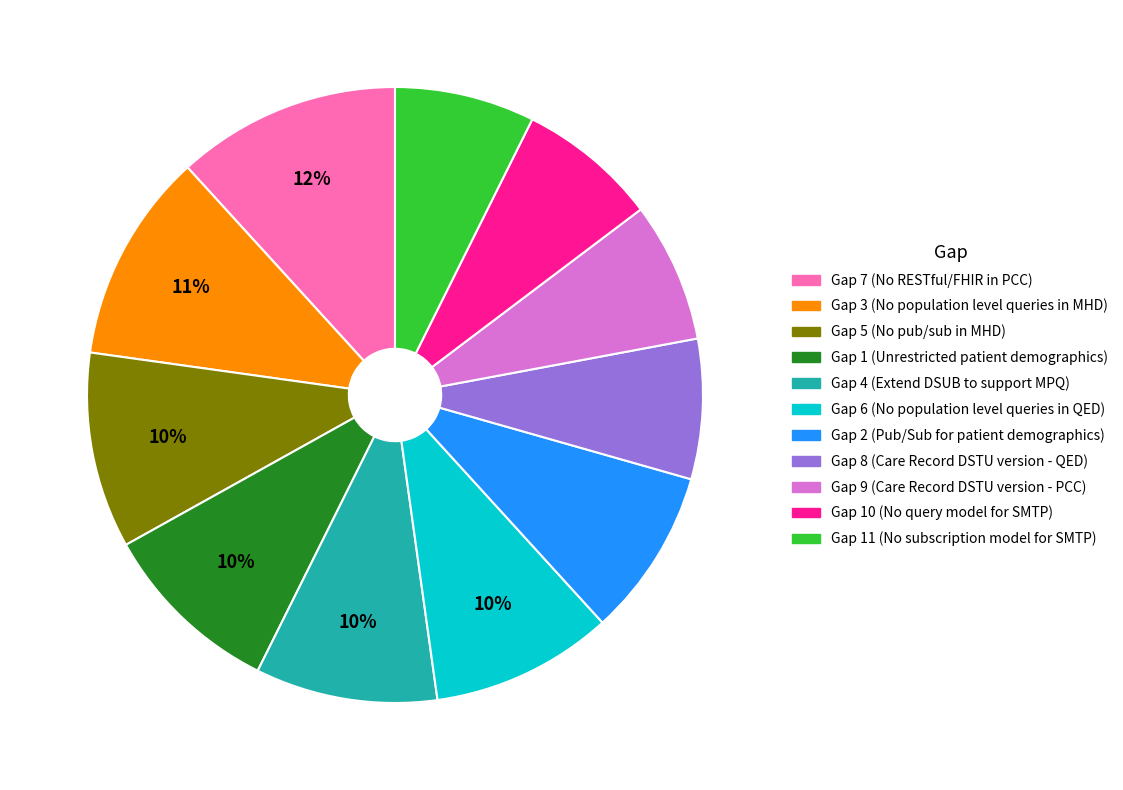

To the nearest percent, what is the average slice percentage?

9%